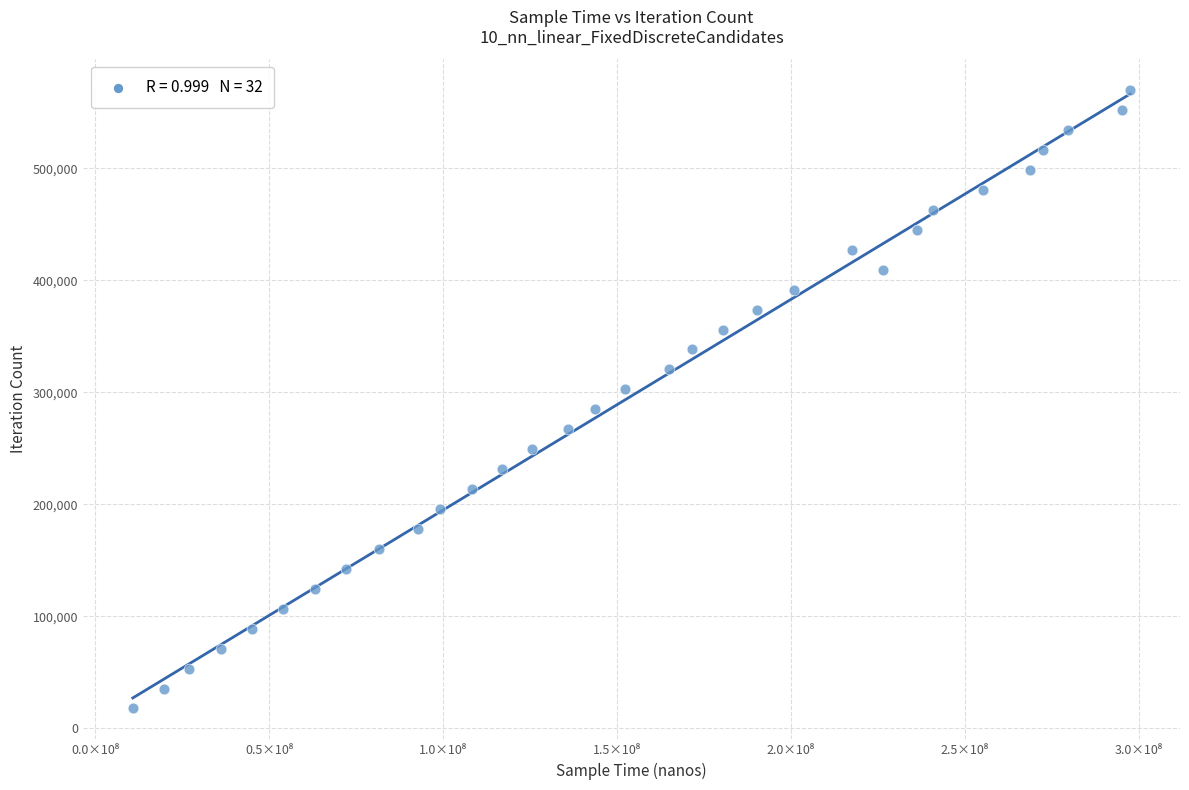

What is the range of Y values (max minus min)?

552079